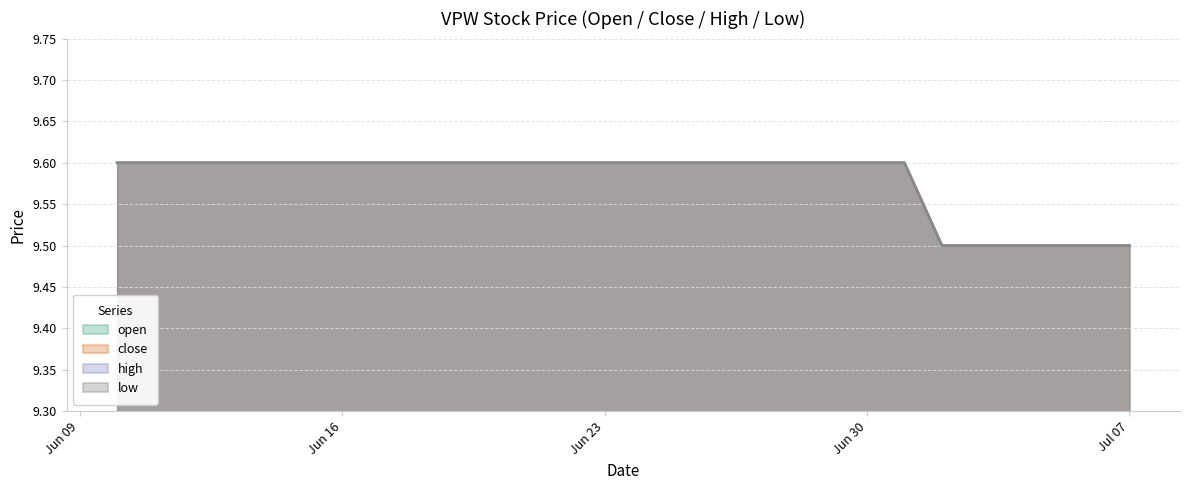

True or false: open and high cross at least once.

False